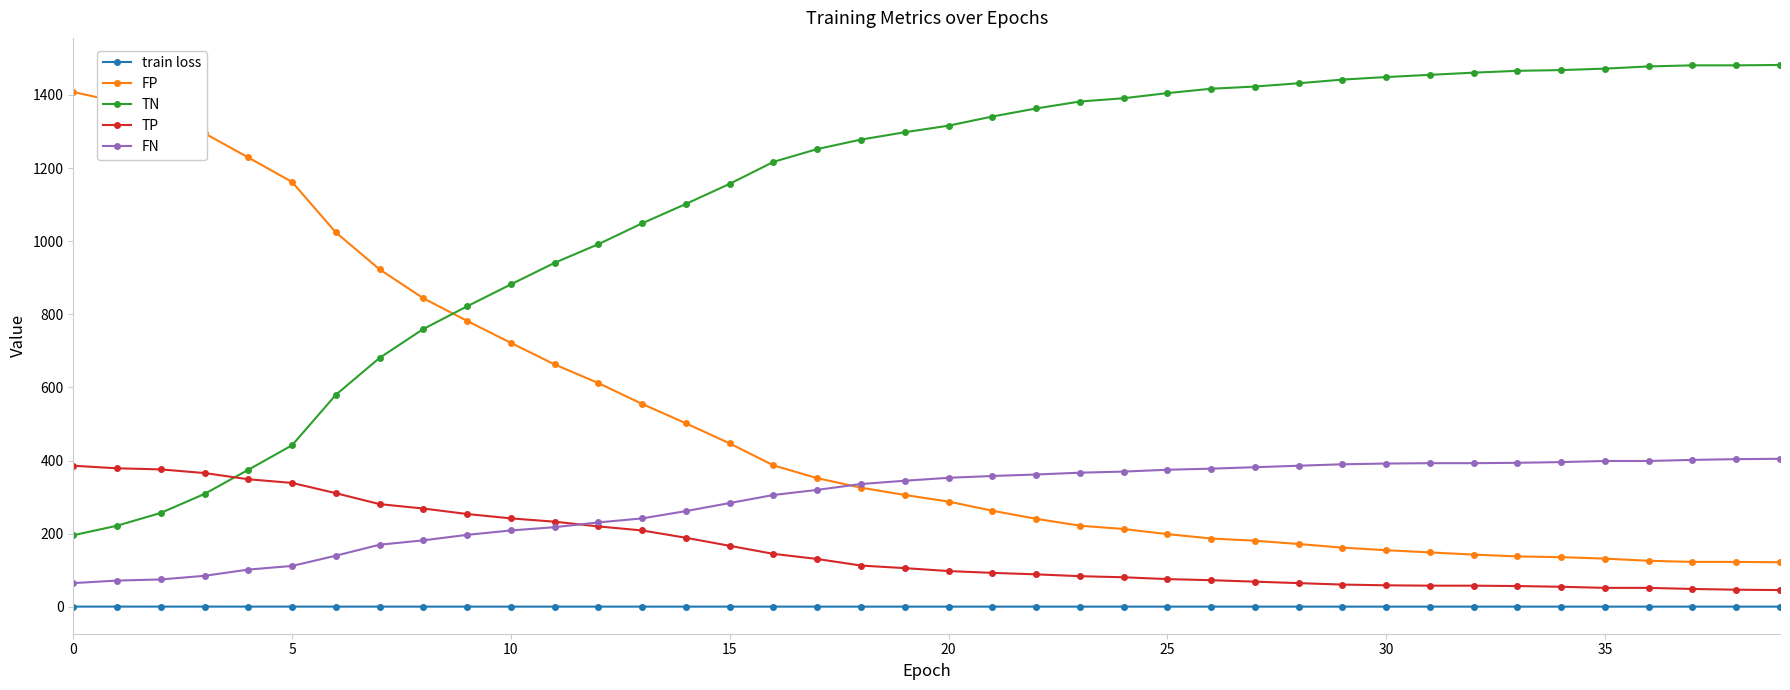

What is the lowest value of the FN series?

65.0